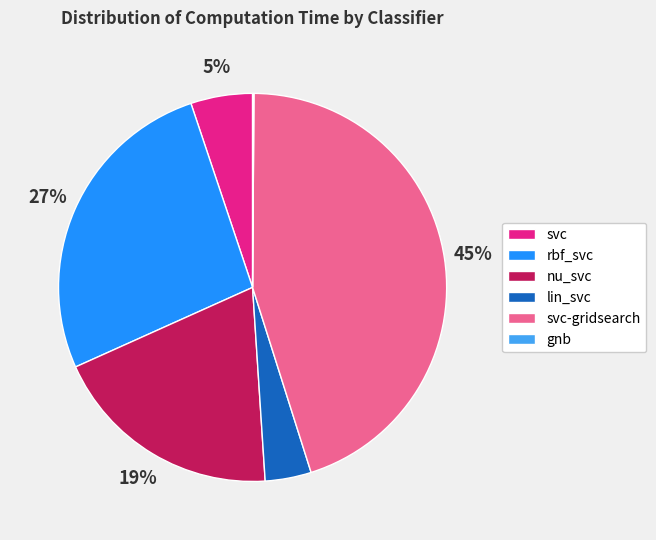

To the nearest percent, what portion does rbf_svc represent?

27%